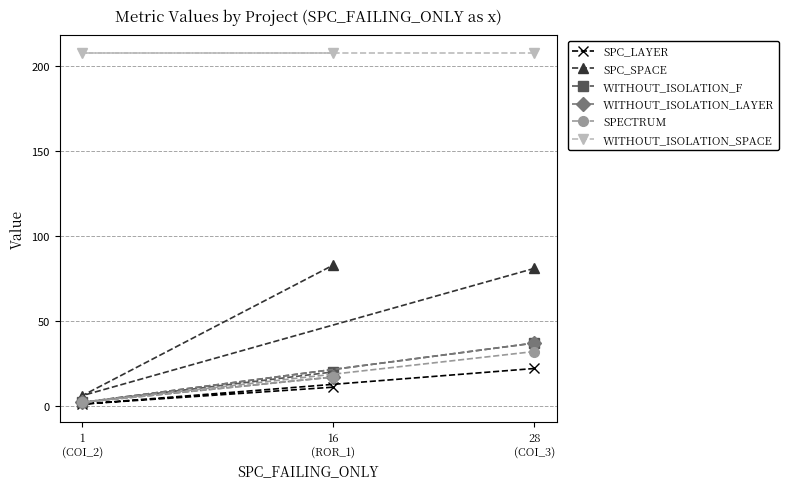

What is the difference between the WITHOUT_ISOLATION_F values at 16
(ROR_1) and 1
(COI_2)?

18